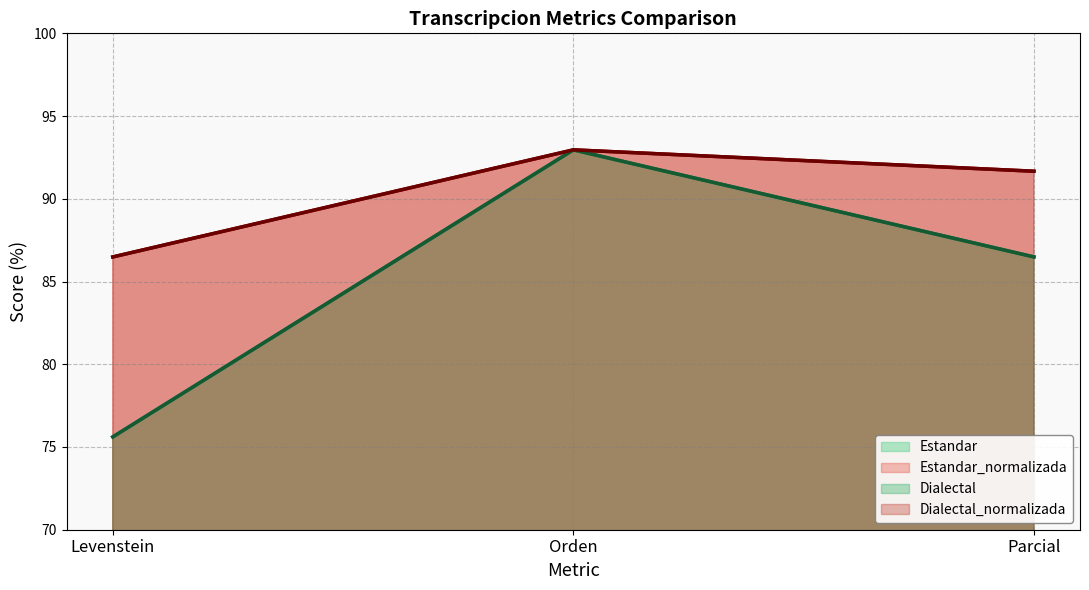

Count the number of categories in the chart.

3